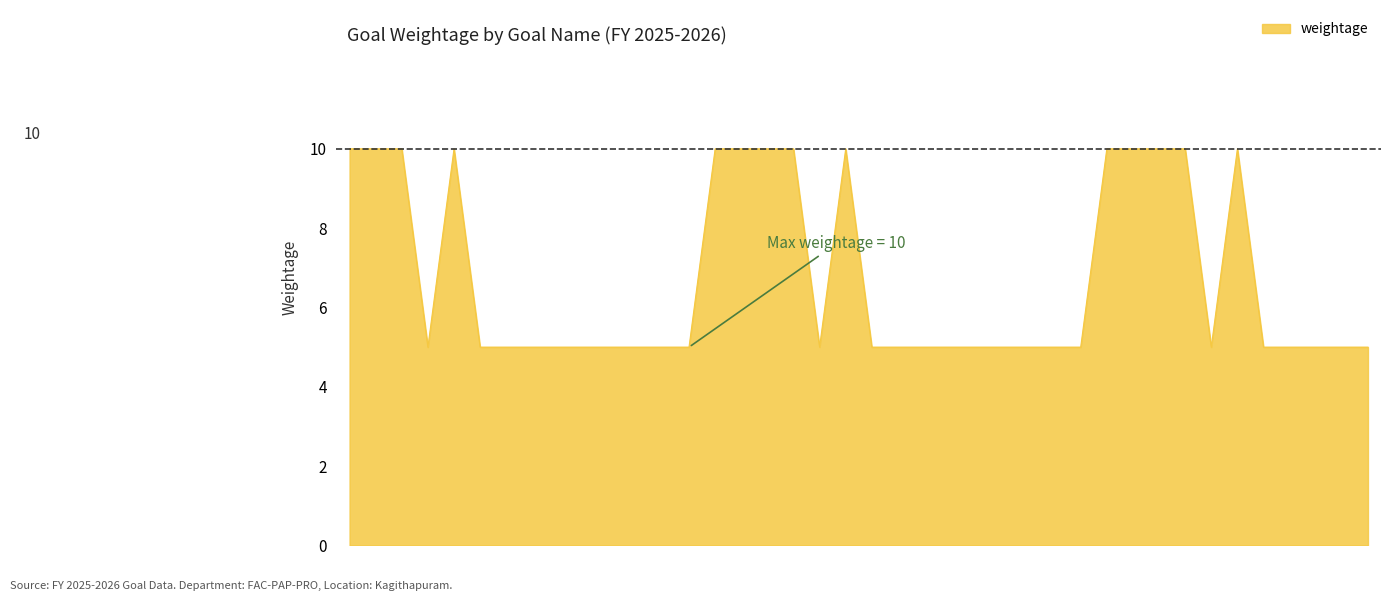

What is the minimum value shown in the chart?

5